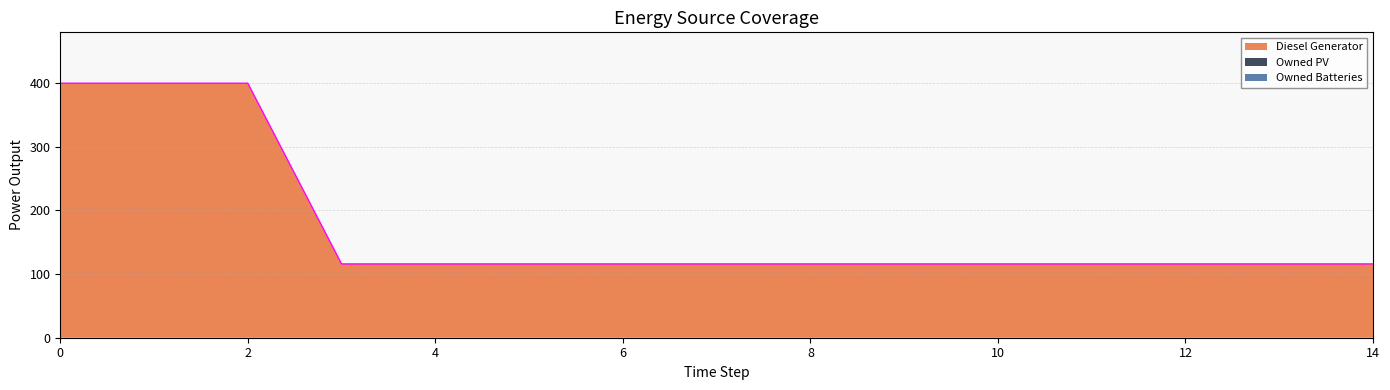

How many data points does each series have?

15